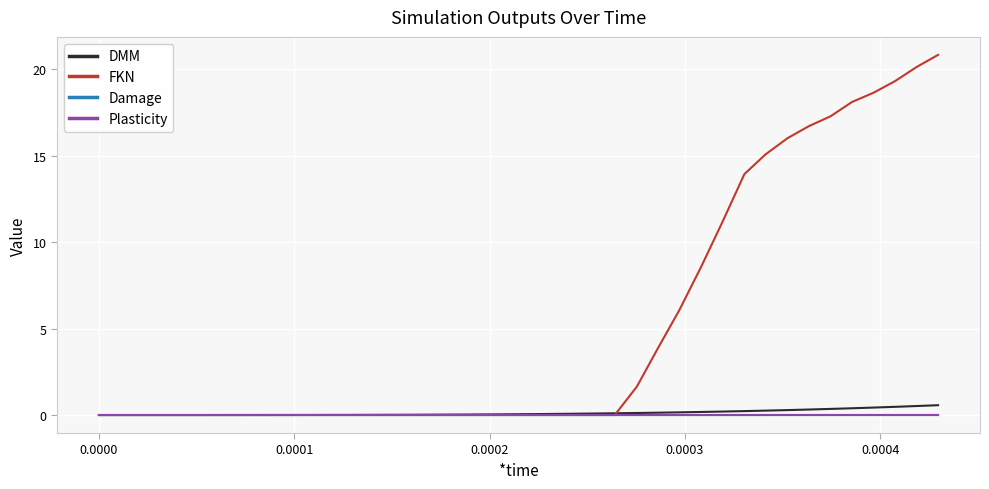

Which series has the widest spread of values?

FKN